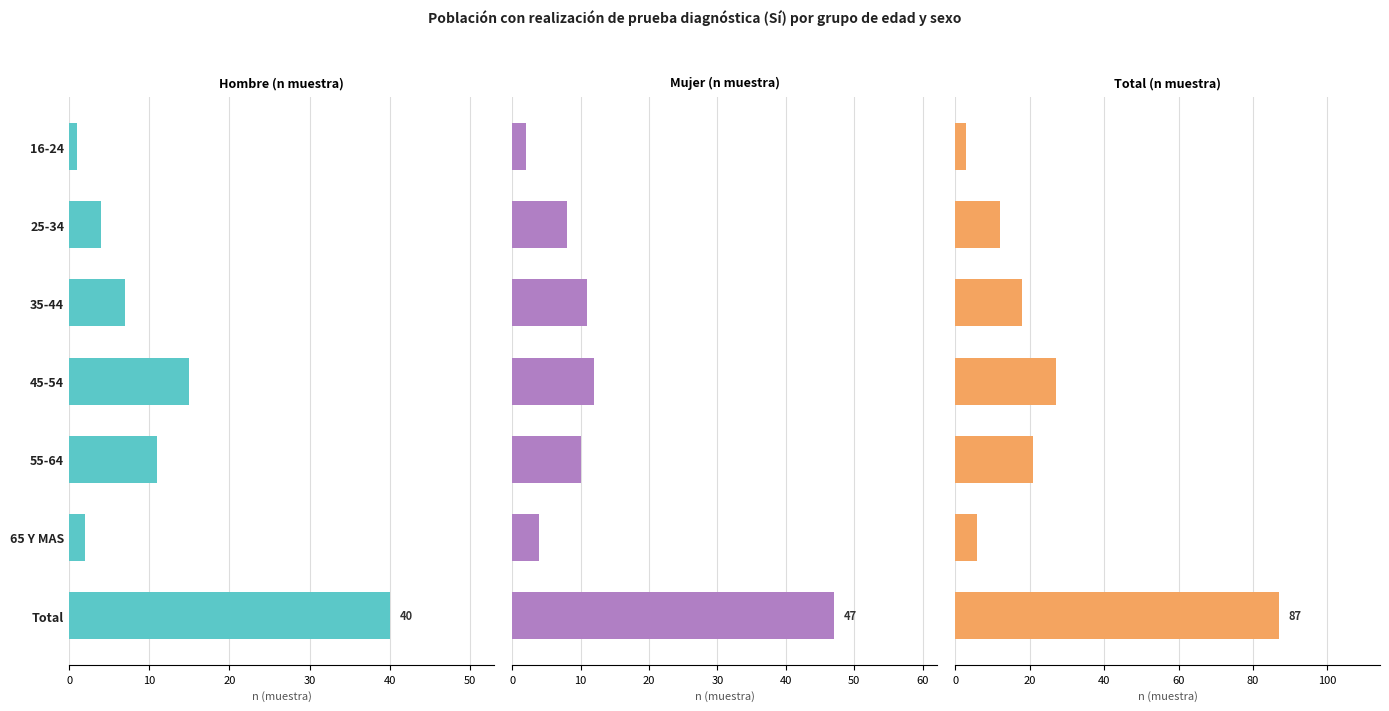

What is the maximum value shown in the chart?

87